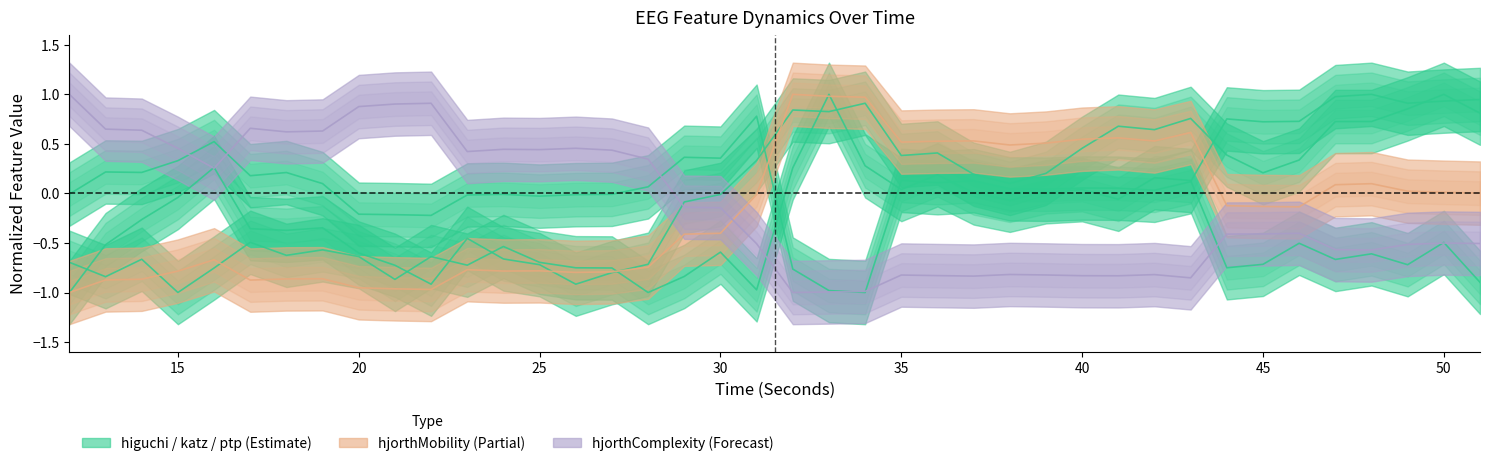

Does the chart display data point markers on the line(s)?

No